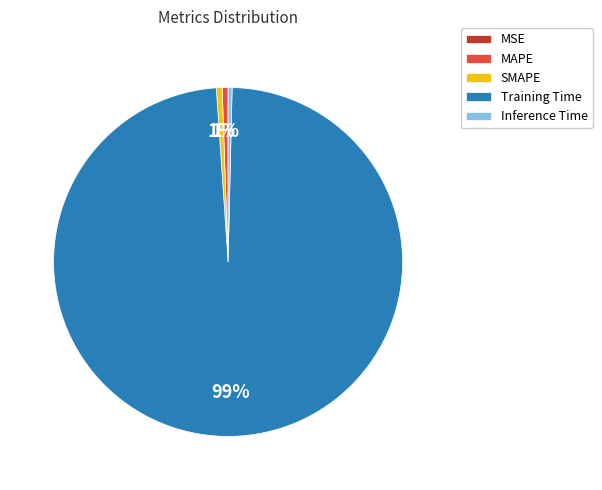

What percentage is the SMAPE slice, to the nearest percent?

1%